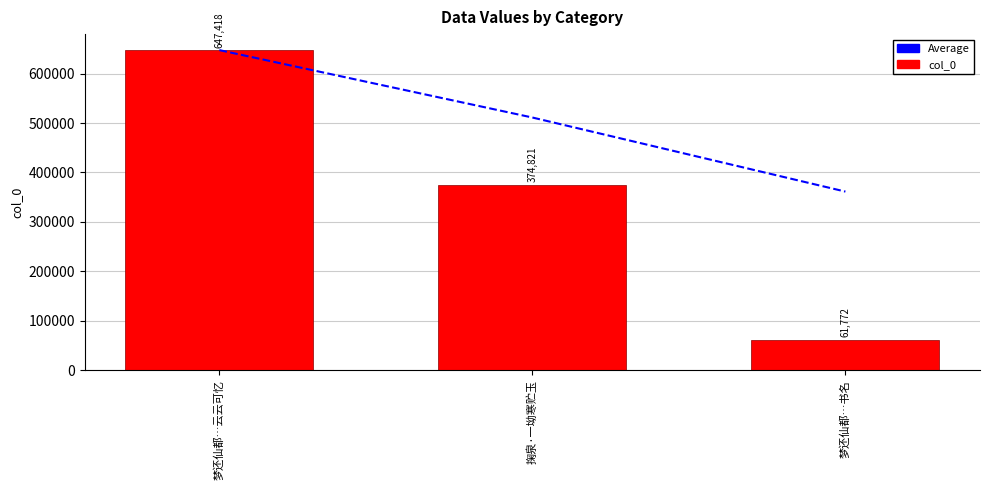

The Average series shows 398334.6 at 梦还仙都…云云可忆. True or false?

False